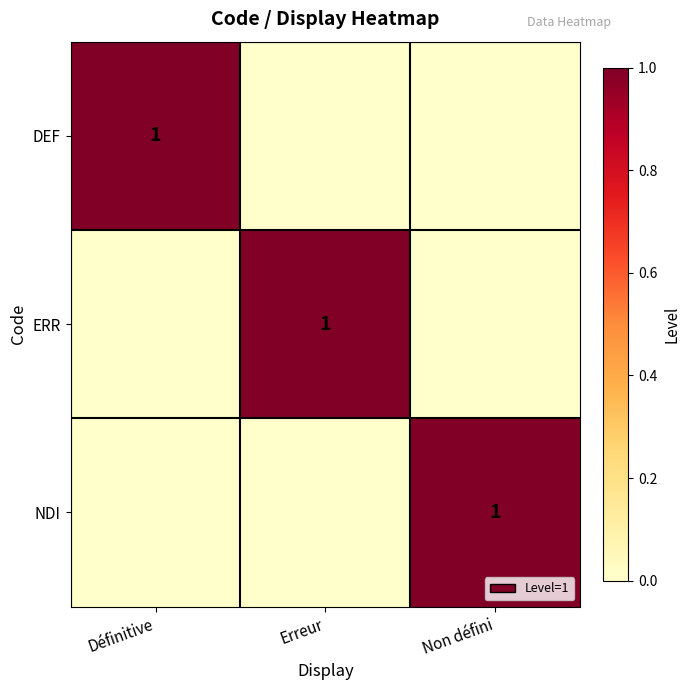

What is the total value across all series at Erreur?

1